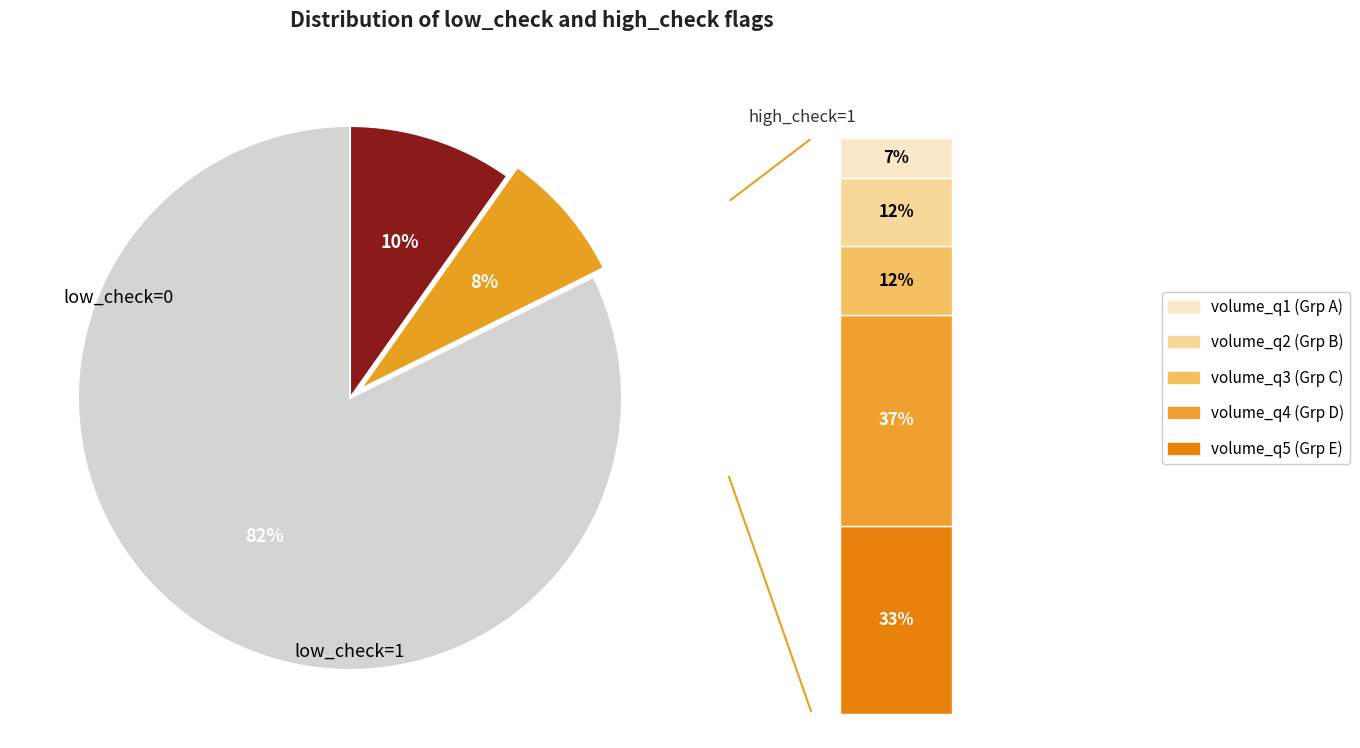

To the nearest percent, what percentage of the pie is low_check=0?

90%